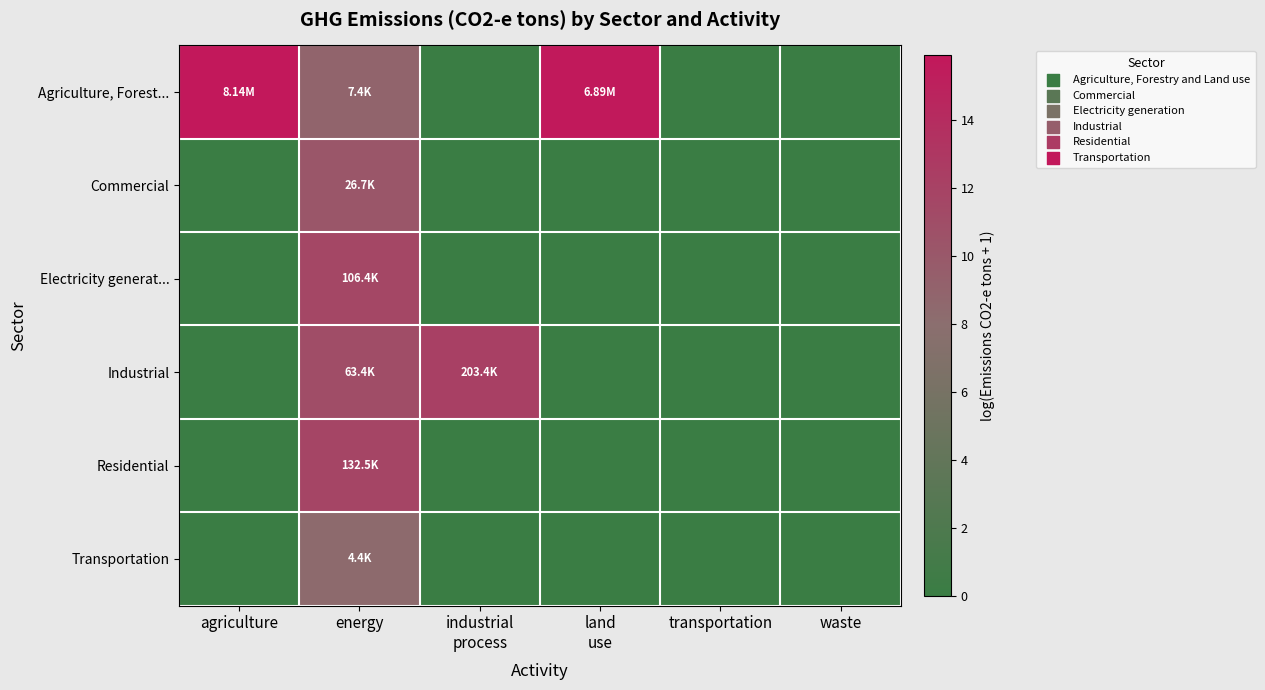

Which series changed the most between industrial process and waste?

Industrial